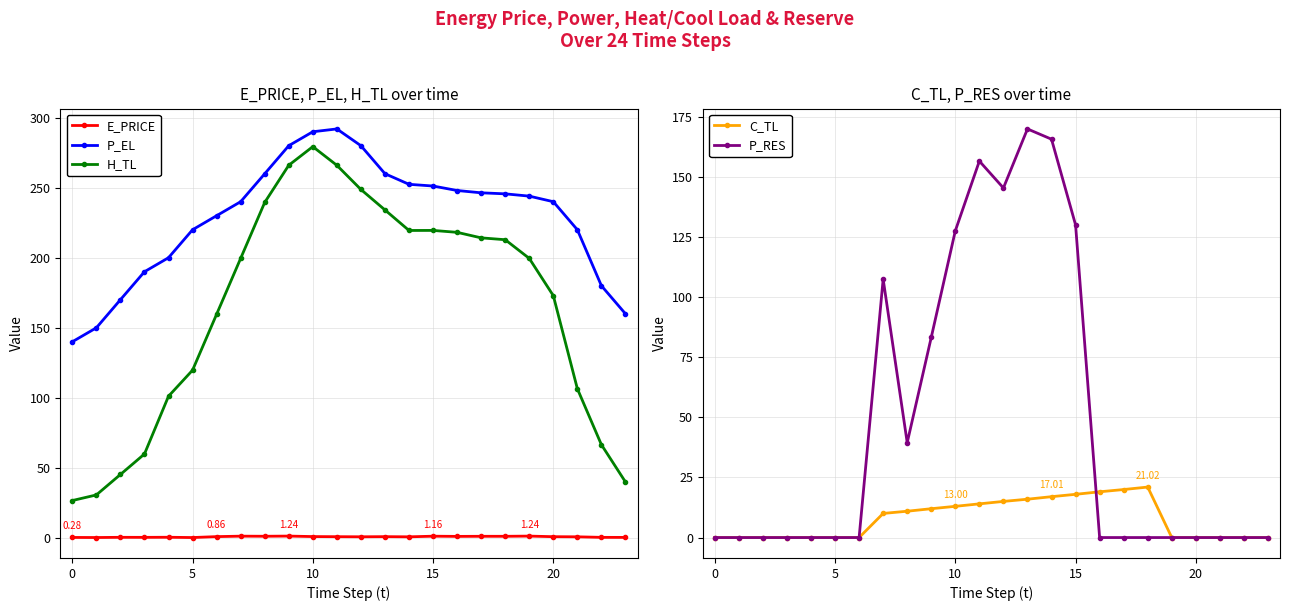

The E_PRICE series shows 0.3 at 19. True or false?

False